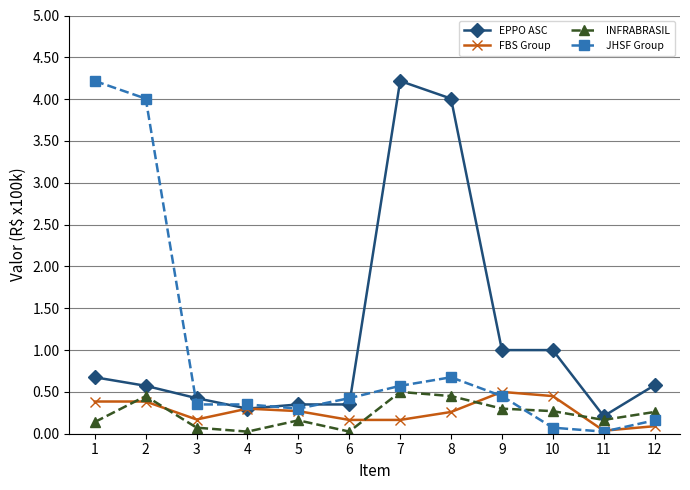

What is the difference between the maximum and minimum values in the EPPO ASC series?

4.0